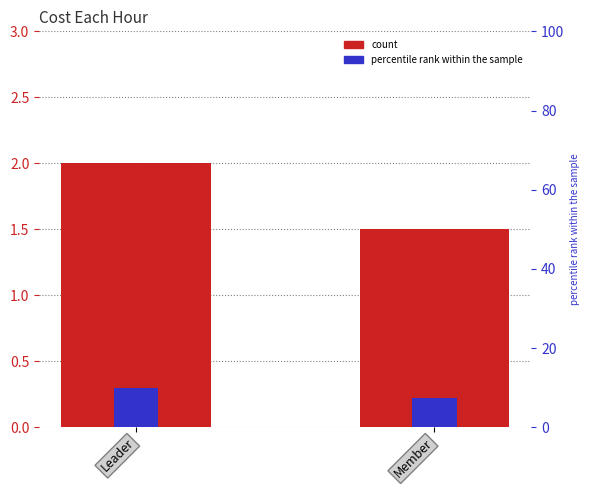

Which label corresponds to the largest value in the chart?

Leader